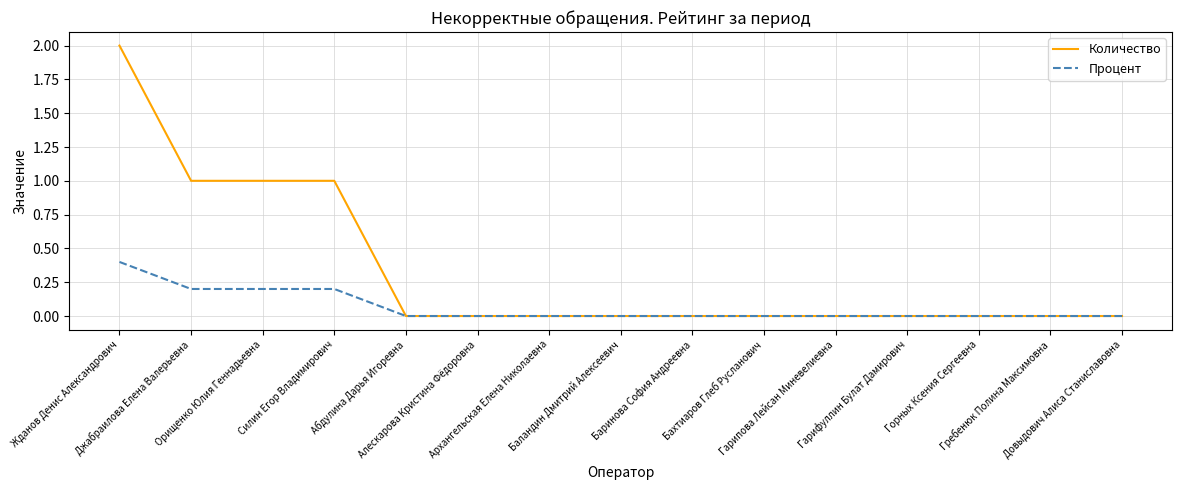

What is the greatest value displayed?

2.0